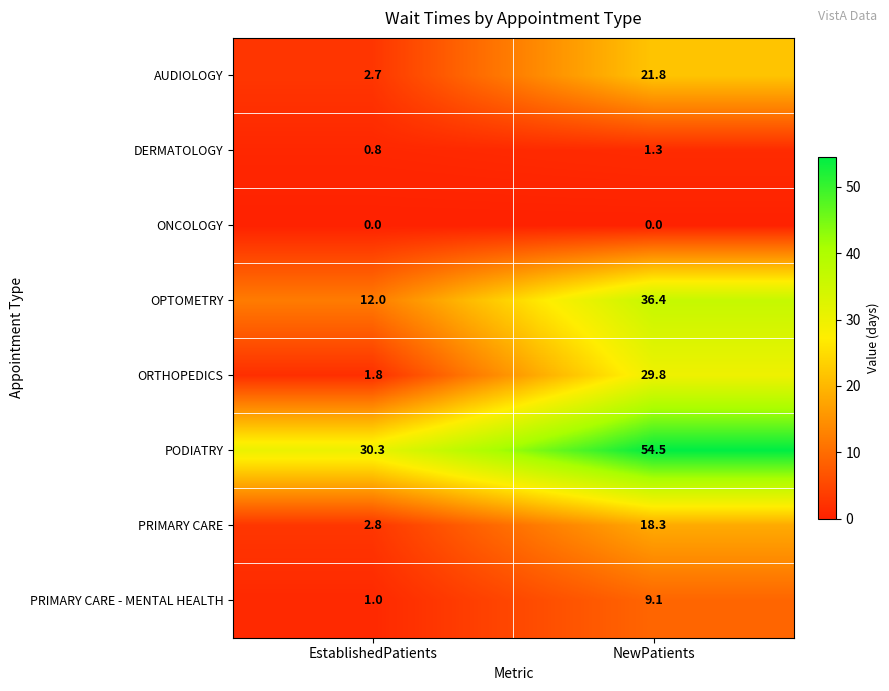

Rank the series at EstablishedPatients from highest to lowest value.

PODIATRY, OPTOMETRY, PRIMARY CARE, AUDIOLOGY, ORTHOPEDICS, PRIMARY CARE - MENTAL HEALTH, DERMATOLOGY, ONCOLOGY